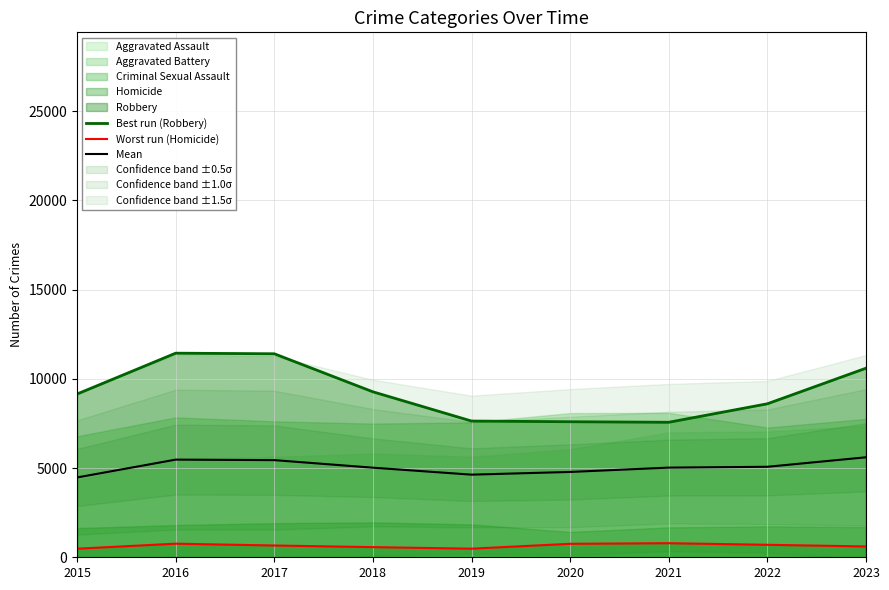

Is the value of Worst run (Homicide) at 2022 greater than the value of Mean at 2023?

No